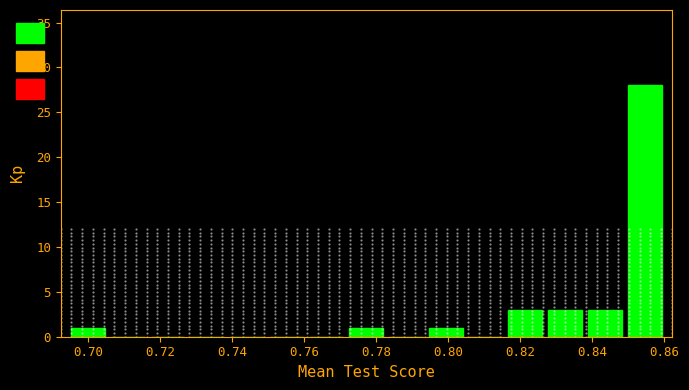

What is the height of the bar covering 0.694 to 0.706 on the x-axis? Neither the bar edges nor the heights are printed on the chart, so give them approximately, as read against the axes.

1